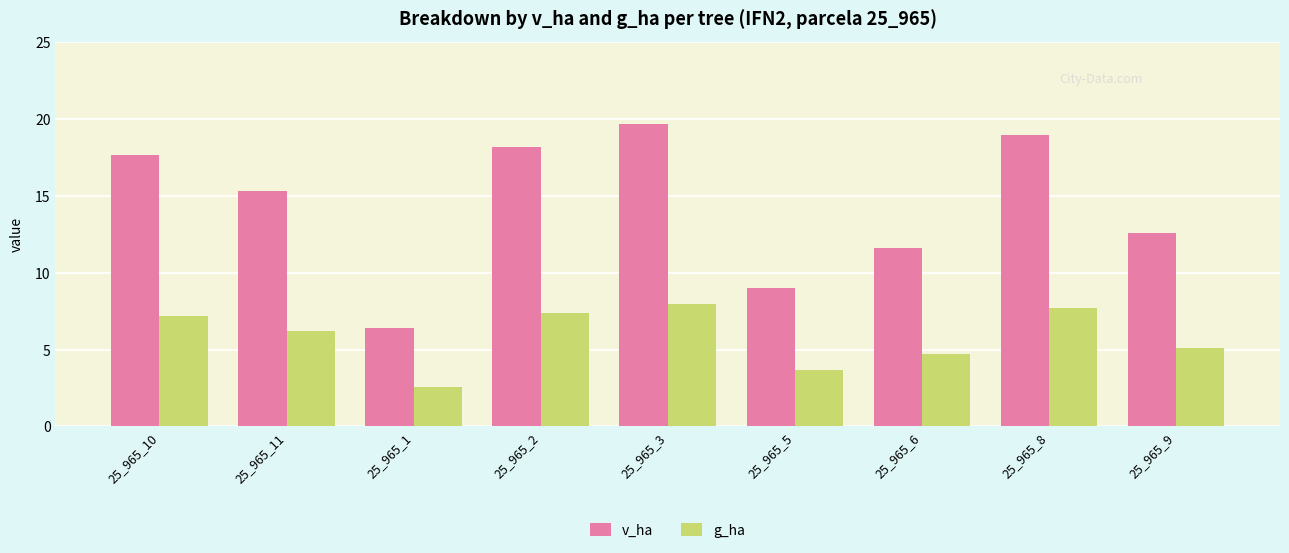

What is the total value across all series at 25_965_3?

27.6